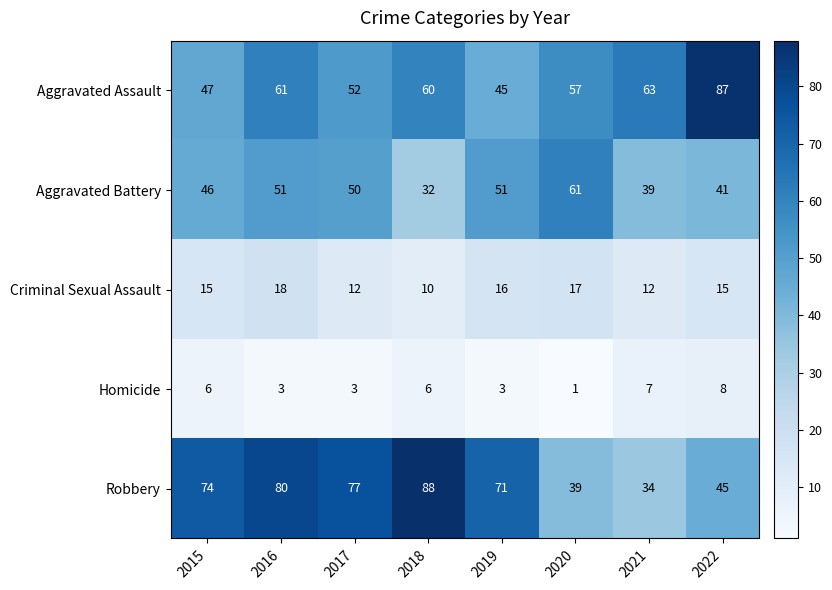

What is the average value of the Homicide series?

5